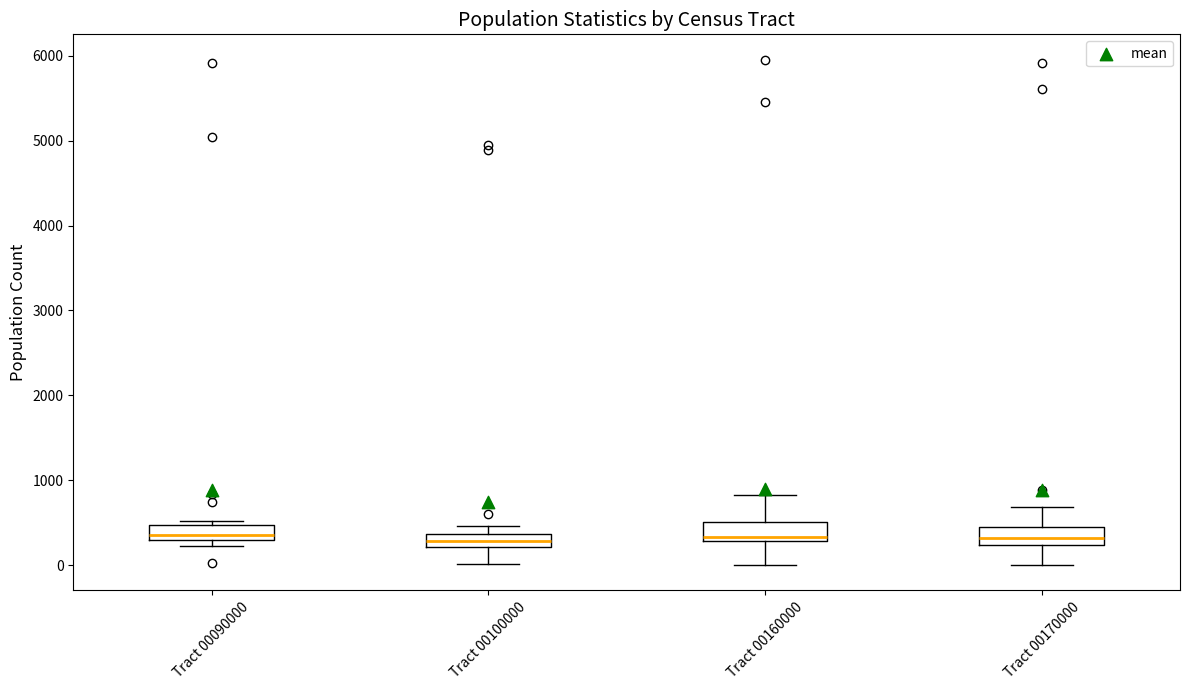

Where does the median line of the box for Tract 00090000 sit on the y-axis? The values are not printed on the chart, so give them approximately, as read against the axis.

400